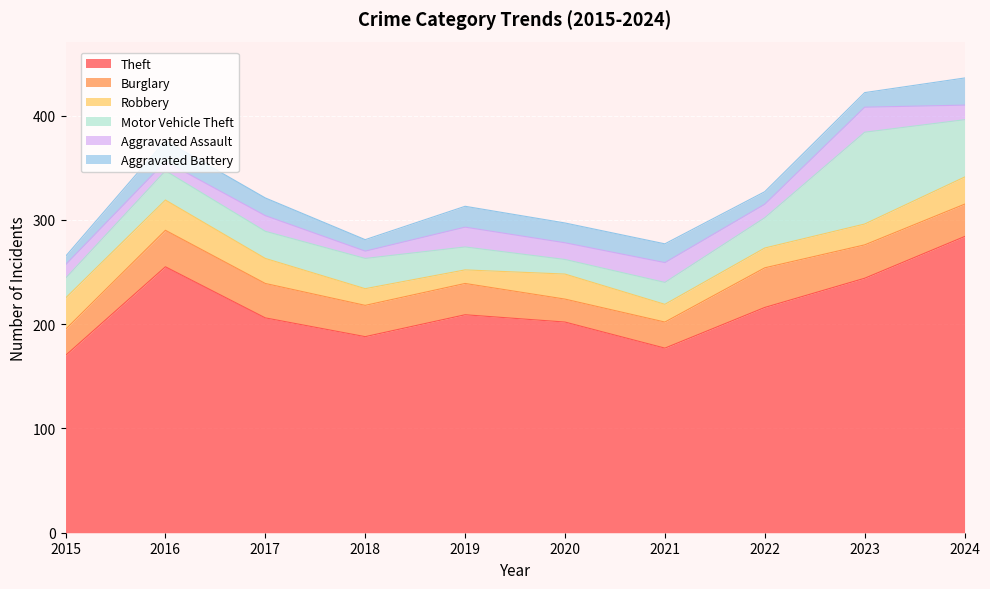

What is the highest value of the Burglary series?

38